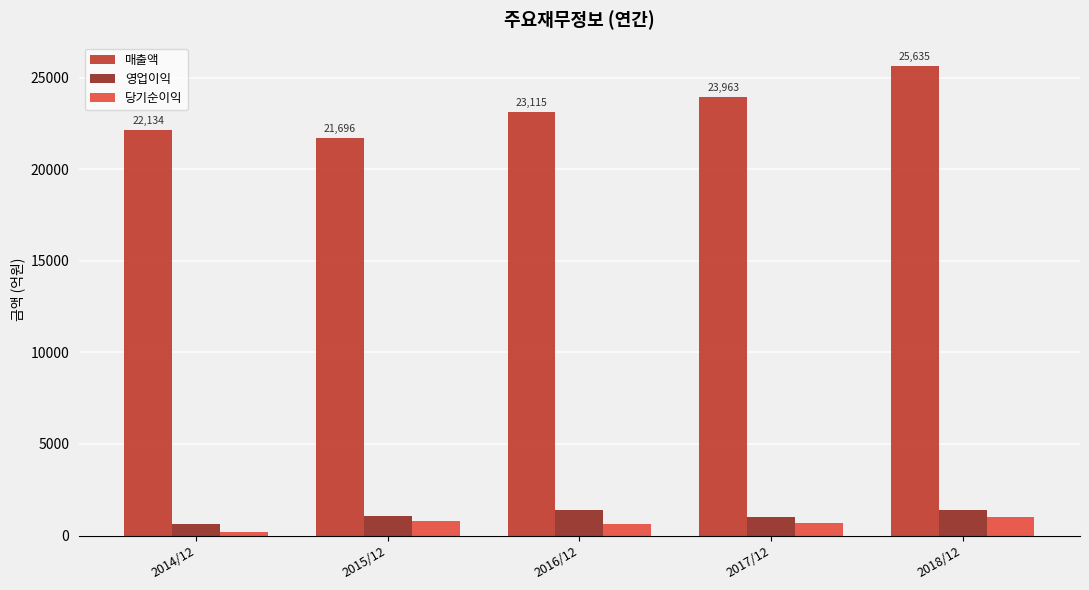

What is the sum of all 영업이익 values?

5488